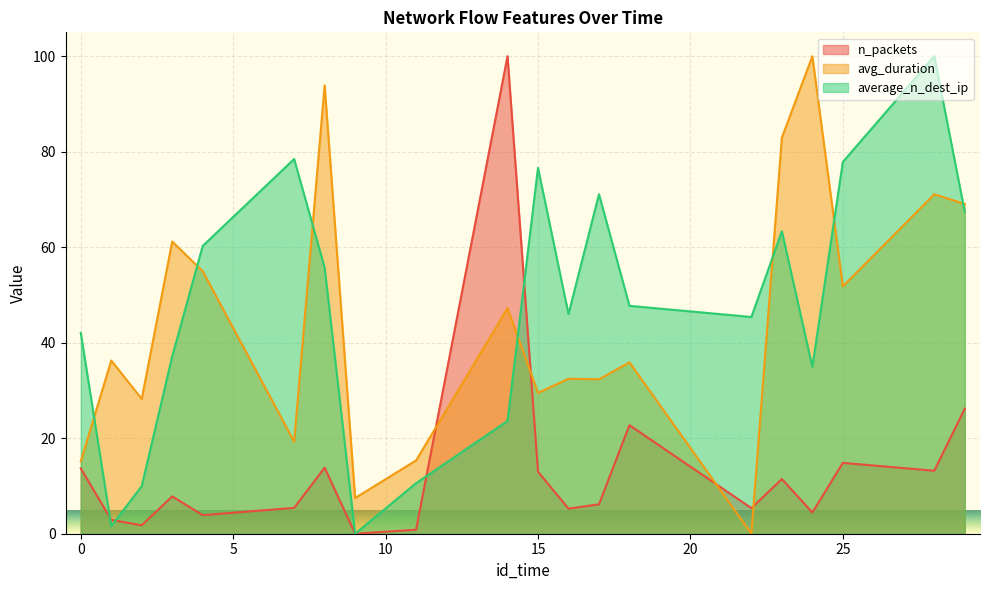

True or false: avg_duration and average_n_dest_ip intersect in this chart.

True